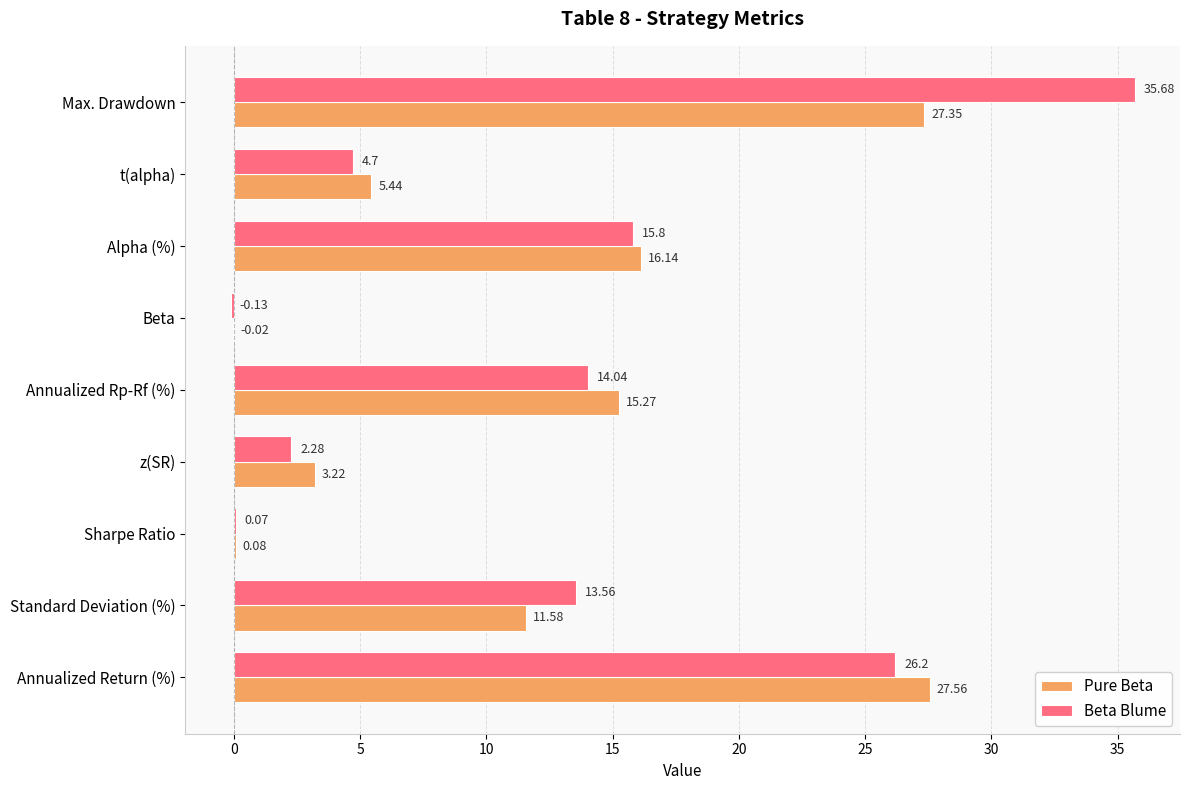

Which series changed the most between Standard Deviation (%) and Alpha (%)?

Pure Beta